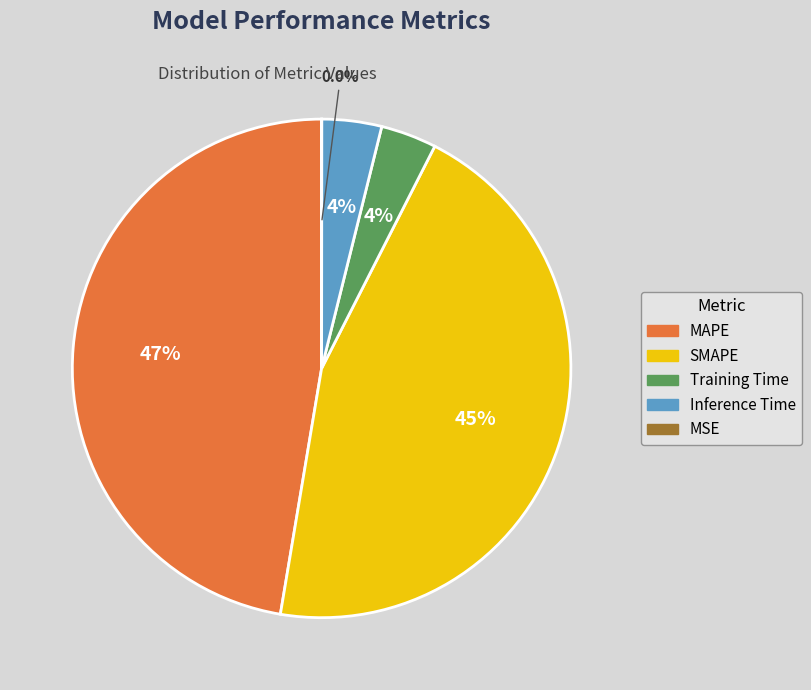

The Training Time slice represents 4% of the pie. True or false?

True